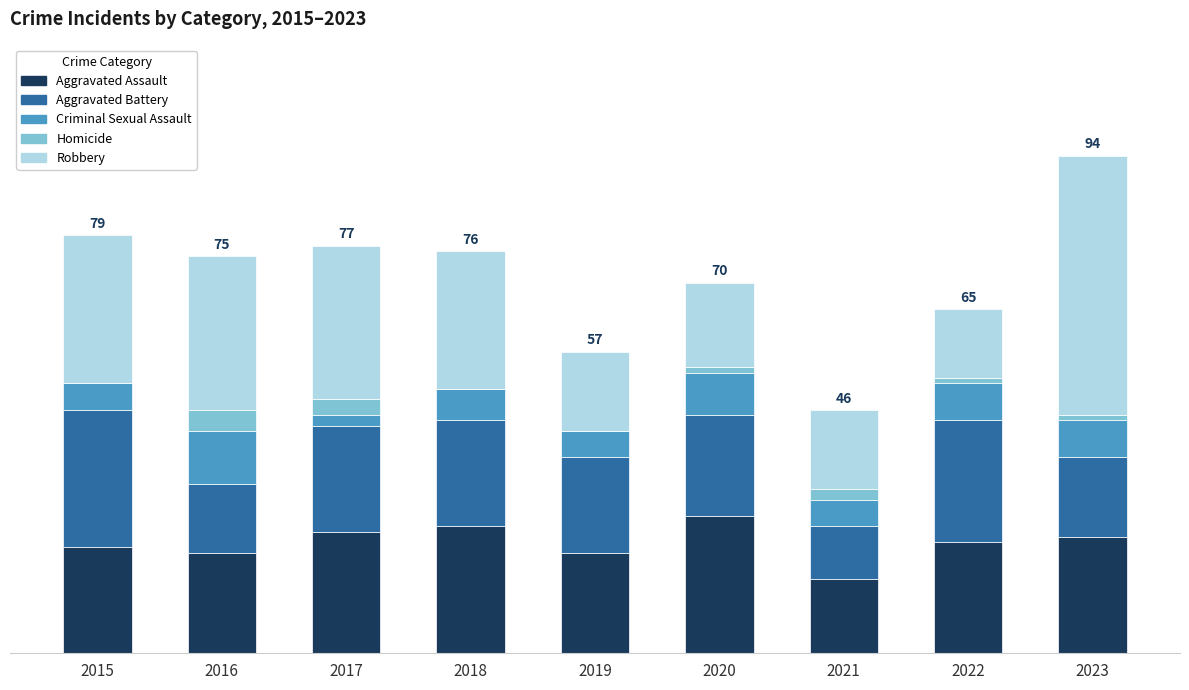

At which category is the sum across all series the highest?

2023